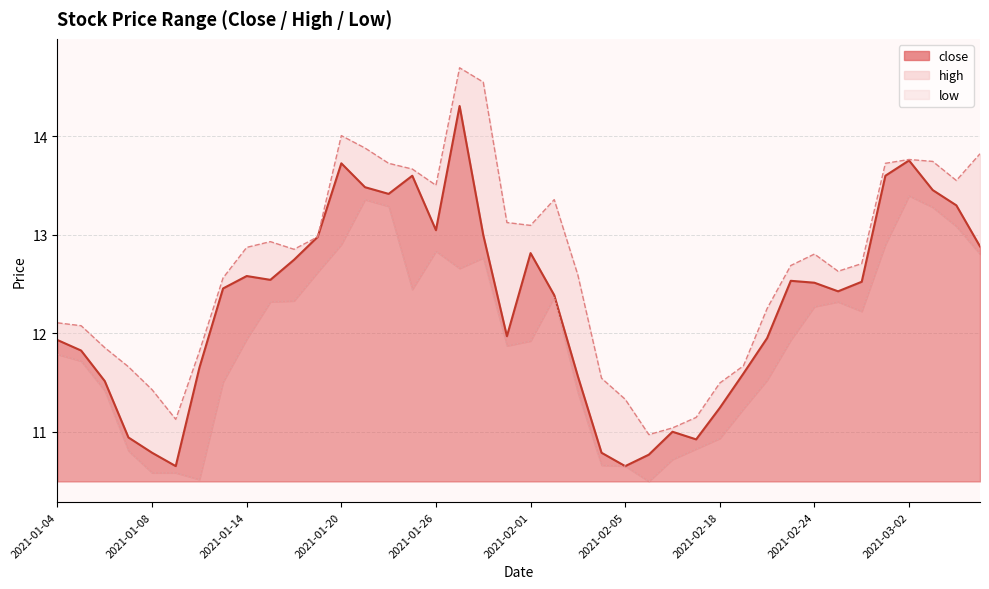

What is the difference between the high values at 2021-02-09 and 2021-03-03?

2.7